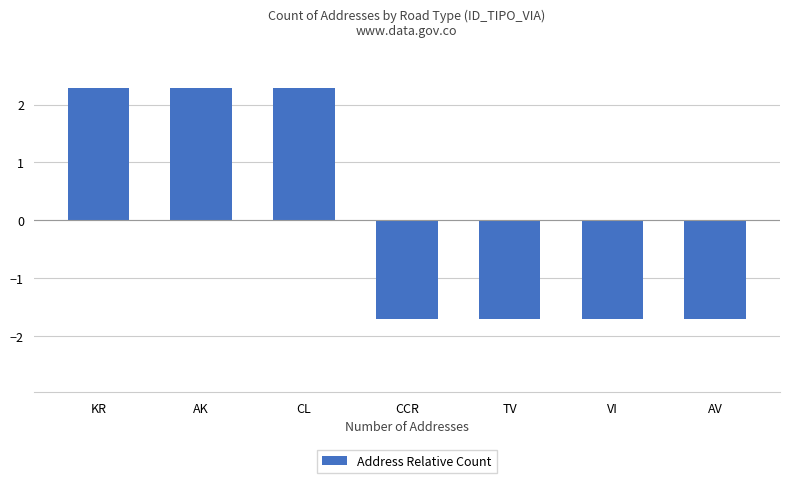

What is the value of the 3rd bar from the left?

2.3